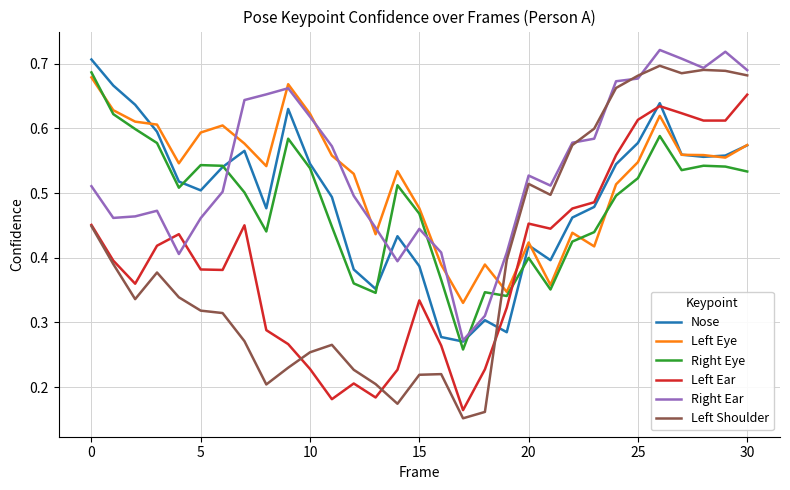

True or false: Nose and Left Shoulder cross at least once.

True